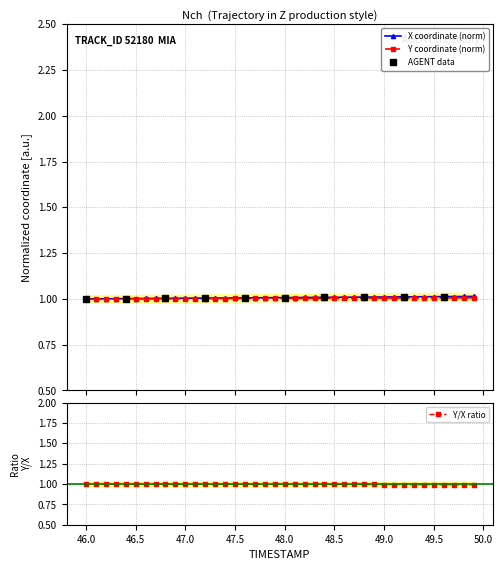

What is the minimum value for X coordinate (norm)?

1.0